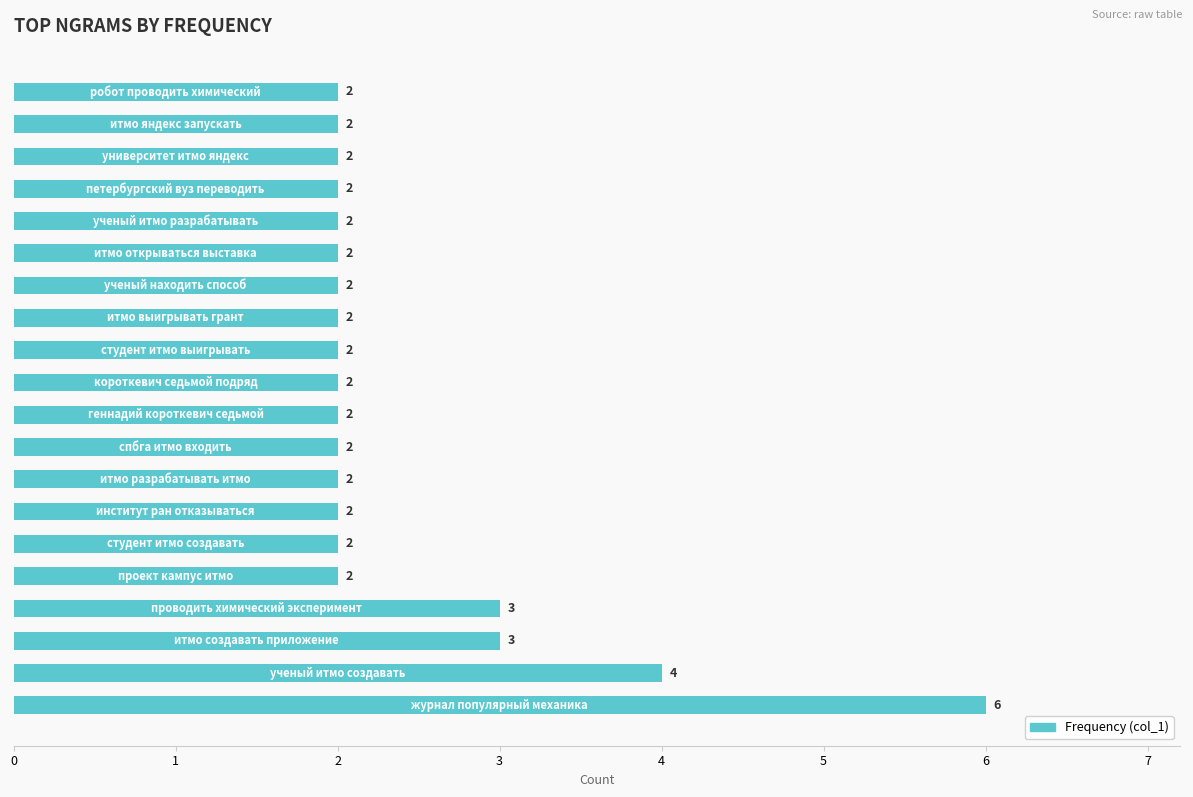

How many values are between 2 and 3?

18